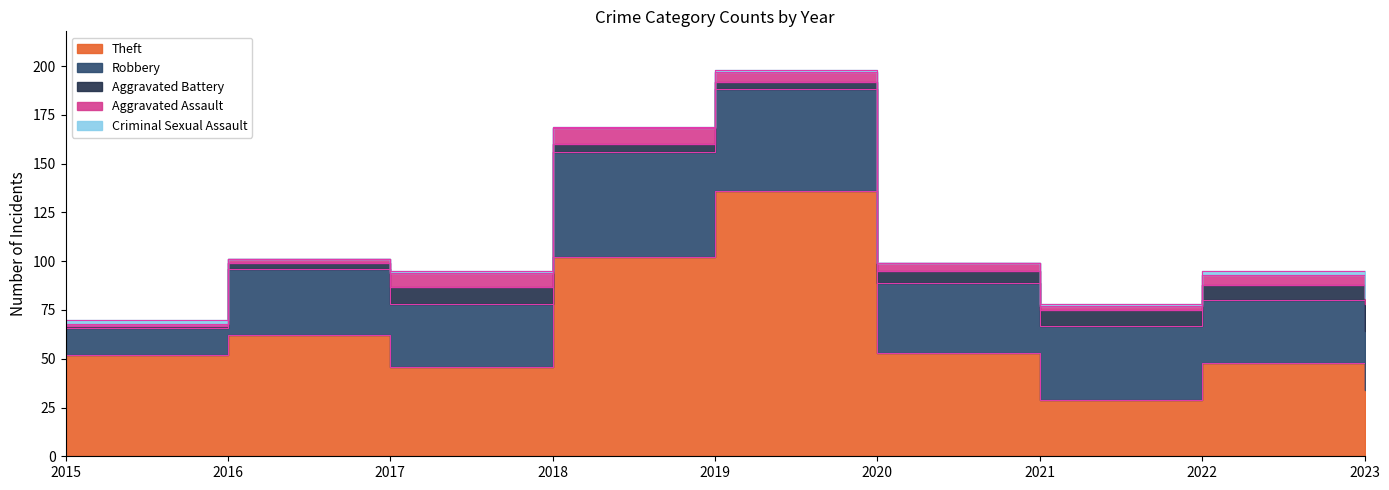

Which series has the largest total across all categories?

Theft